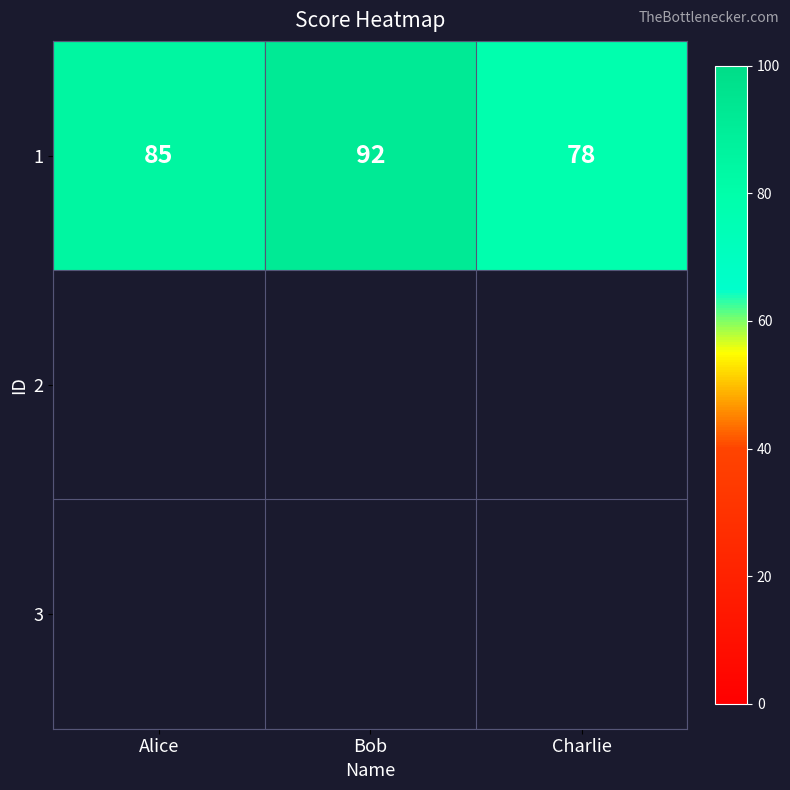

Reading right to left, extract all data points from this chart.

78	92	85